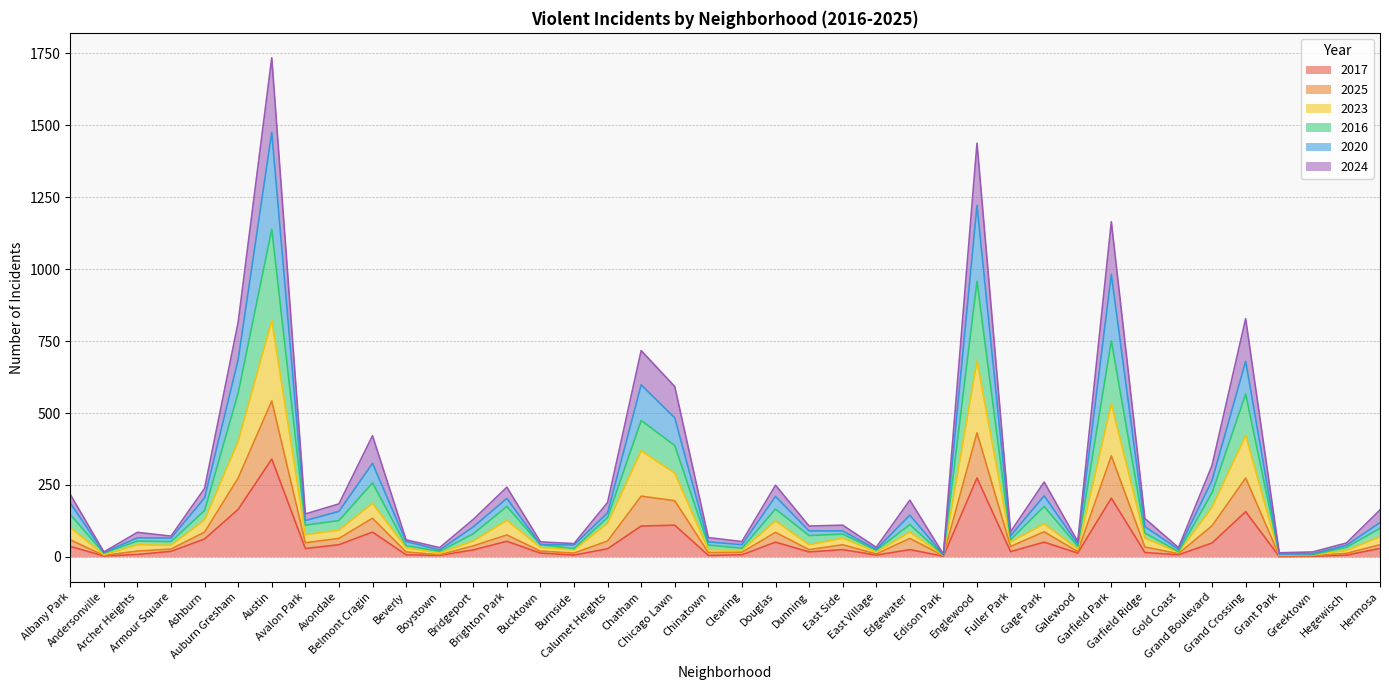

What is the highest value of the 2017 series?

340